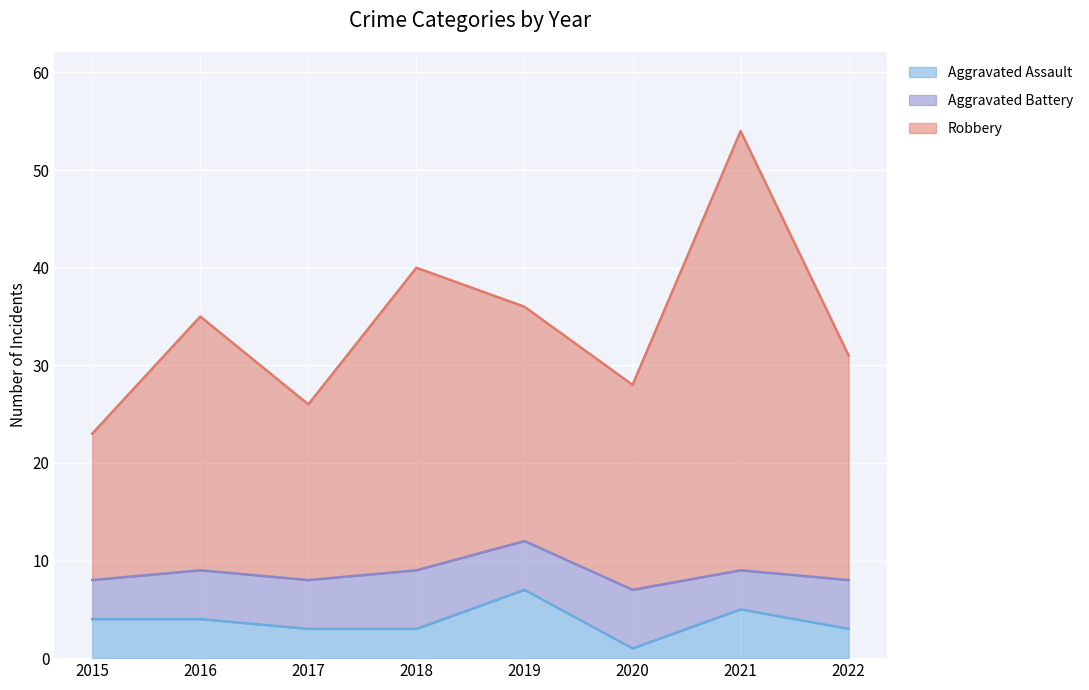

What is the highest value of the Aggravated Assault series?

7